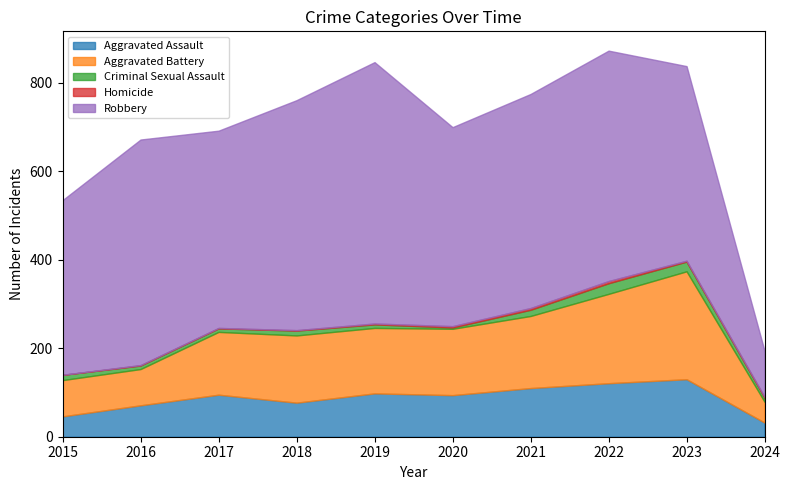

Is the value of Aggravated Battery at 2020 greater than the value of Homicide at 2019?

Yes